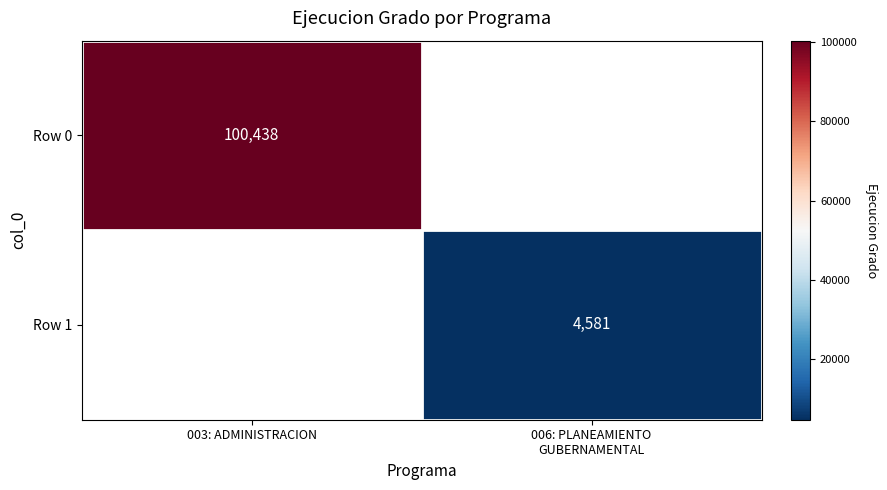

The value of Row 0 at 003: ADMINISTRACION is 100438. True or false?

True